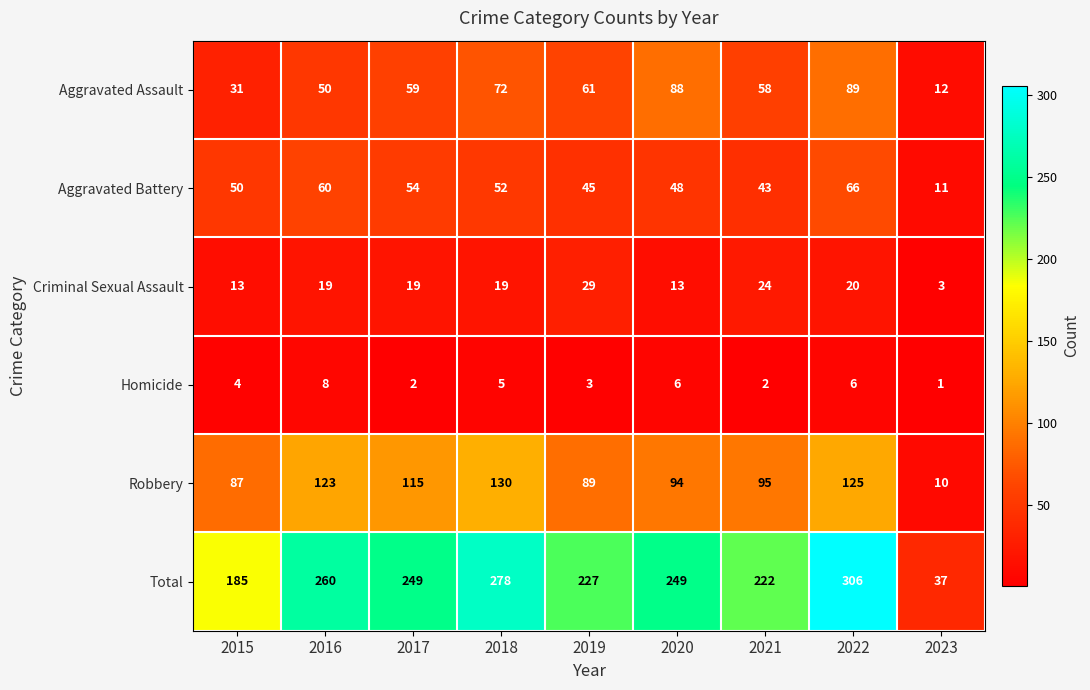

What is the spread (max minus min) of values at 2015?

181